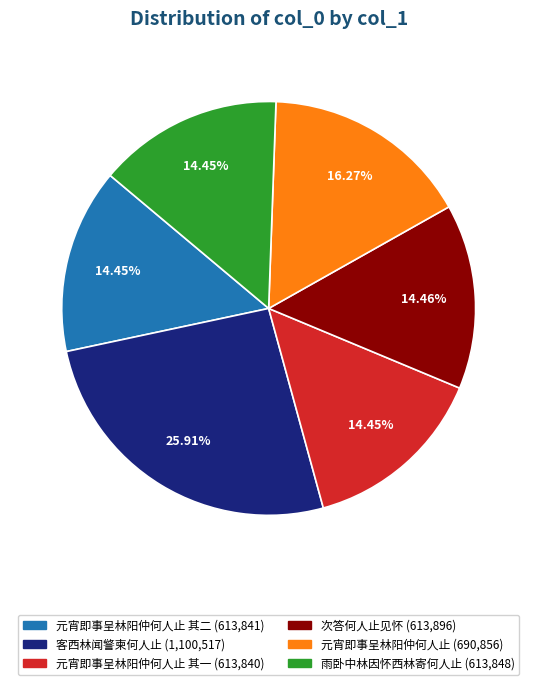

Is there any slice that represents more than half of the pie?

No